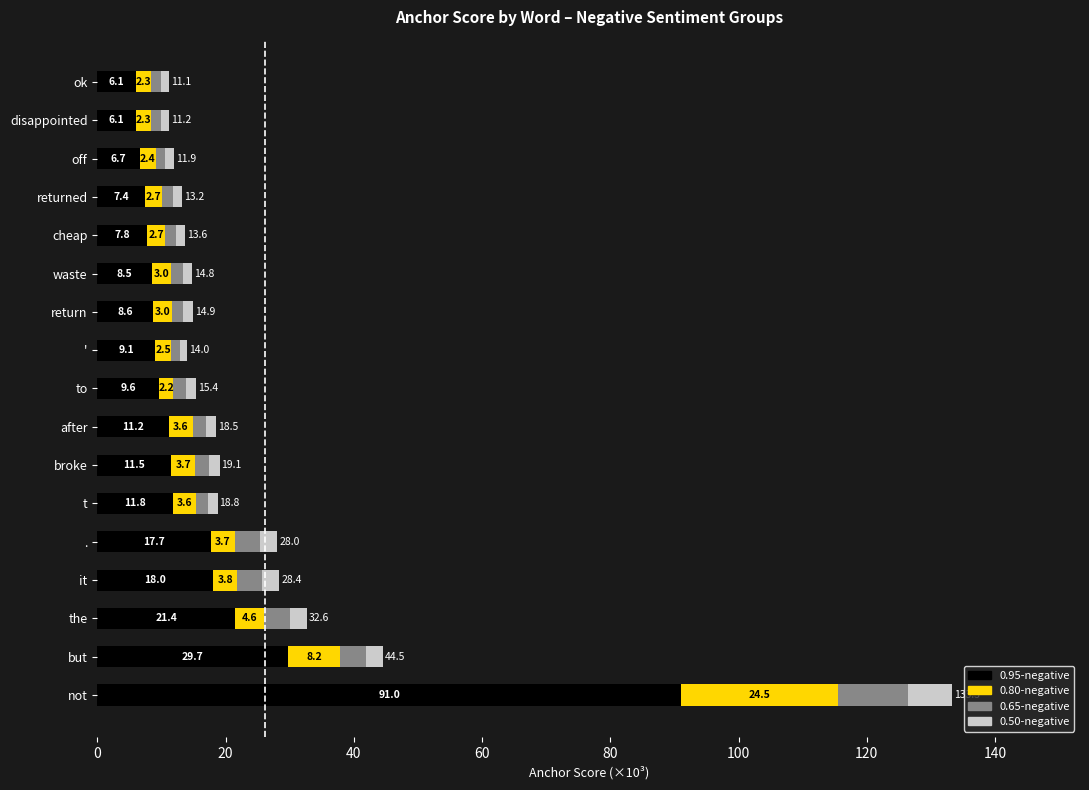

What is the total value across all series at not?

133.3